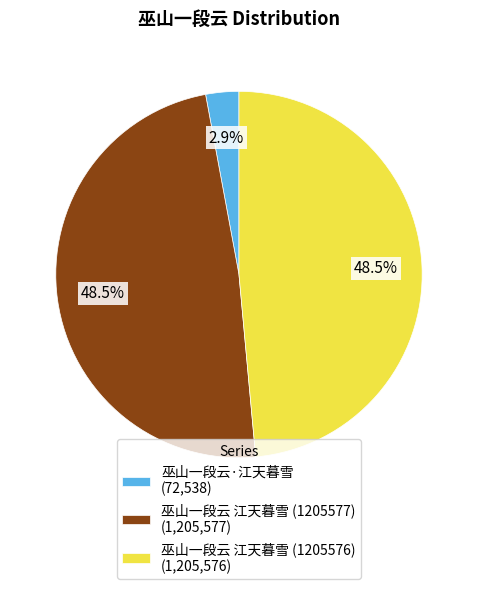

Approximately how many times larger is the value at 巫山一段云 江天暮雪 (1205577) (1,205,577) compared to 巫山一段云 江天暮雪 (1205576) (1,205,576)?

1.0